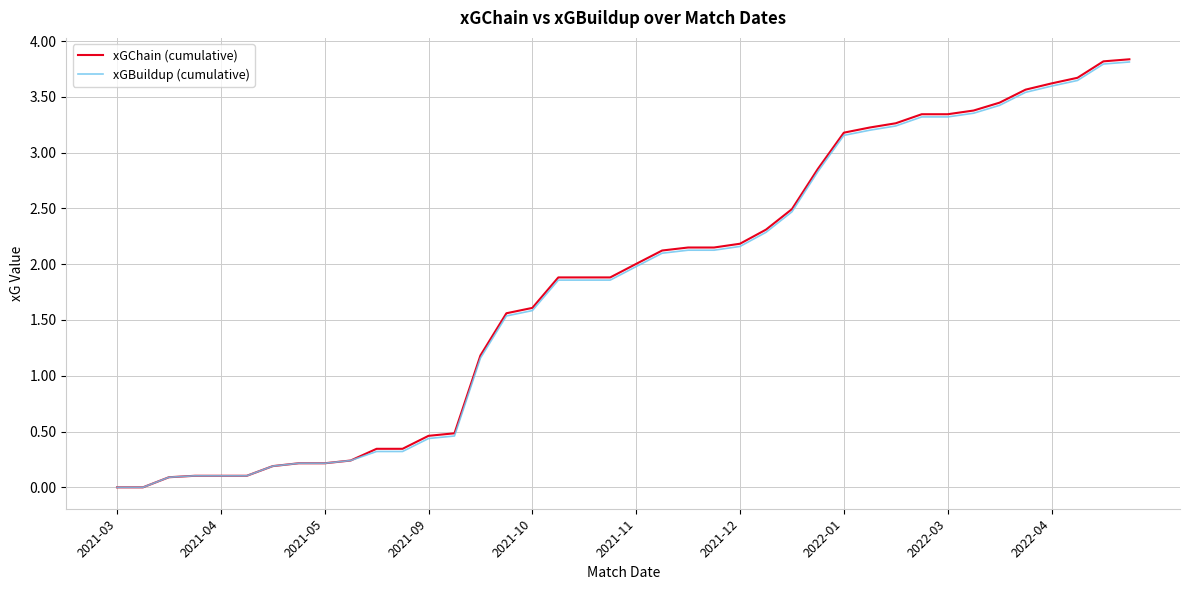

What is the greatest value displayed?

3.8